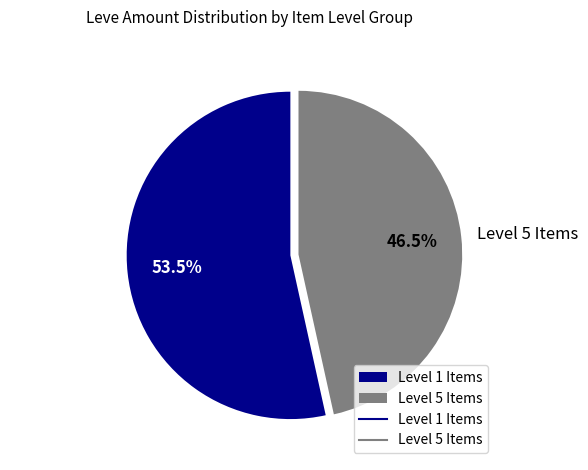

How much of the chart is everything except Level 1 Items?

46.5%